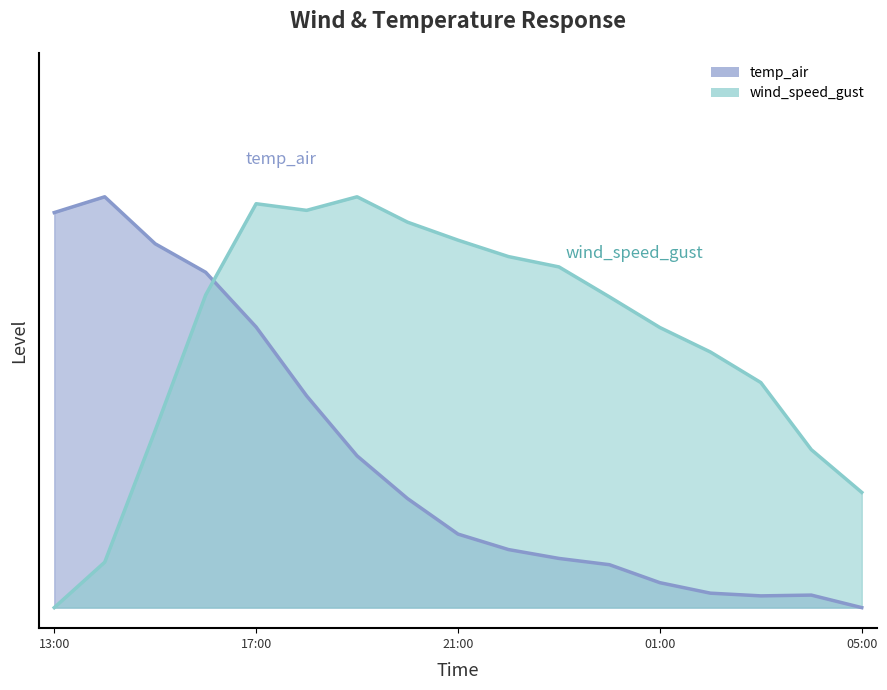

Between 2021-08-07 16:00 and 2021-08-08 03:00, which series saw the biggest shift?

temp_air